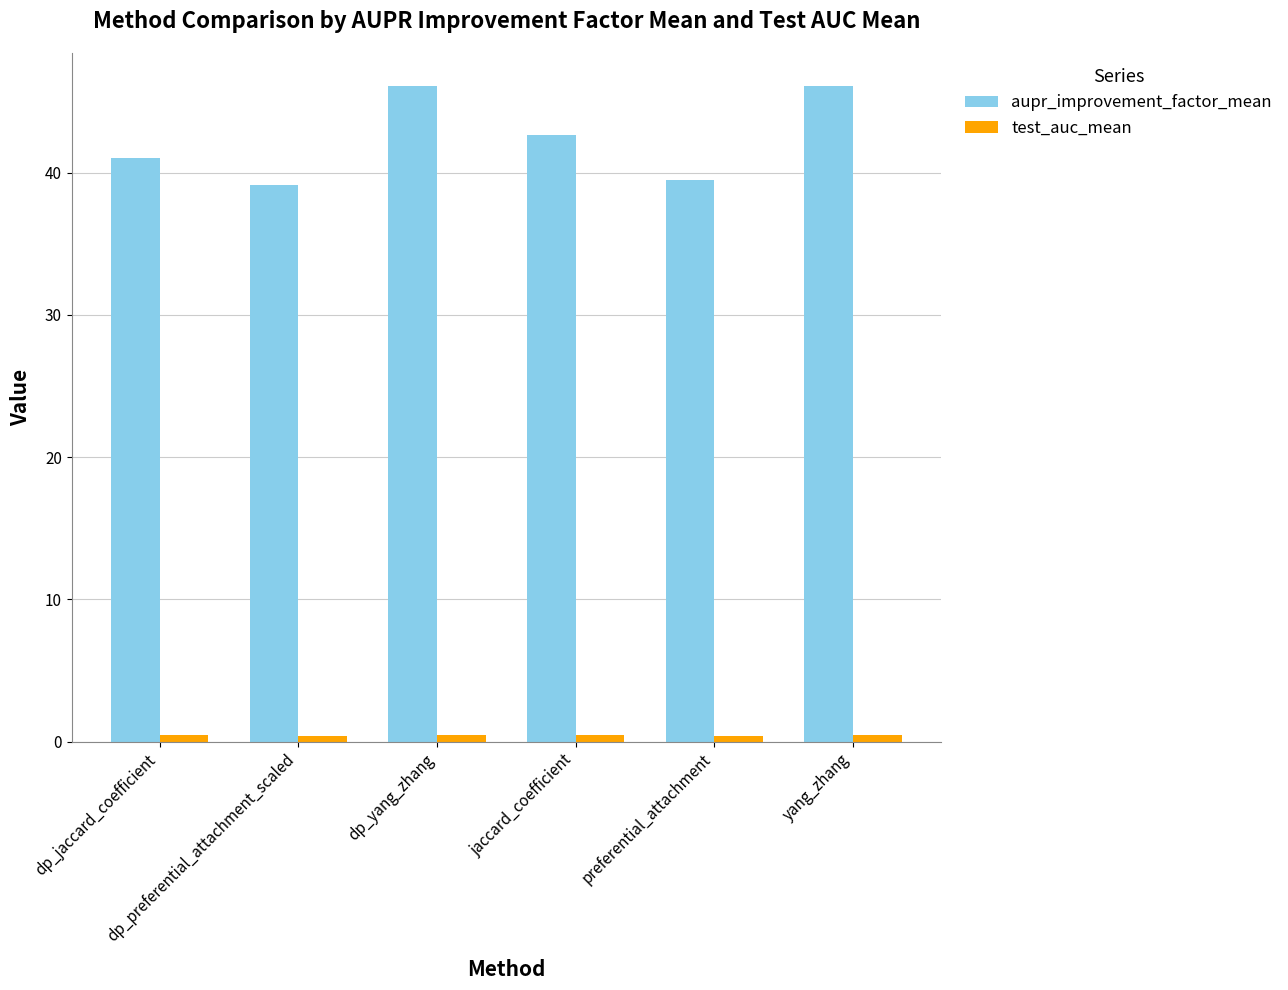

What is the sum of the aupr_improvement_factor_mean values at dp_yang_zhang and dp_preferential_attachment_scaled?

85.2